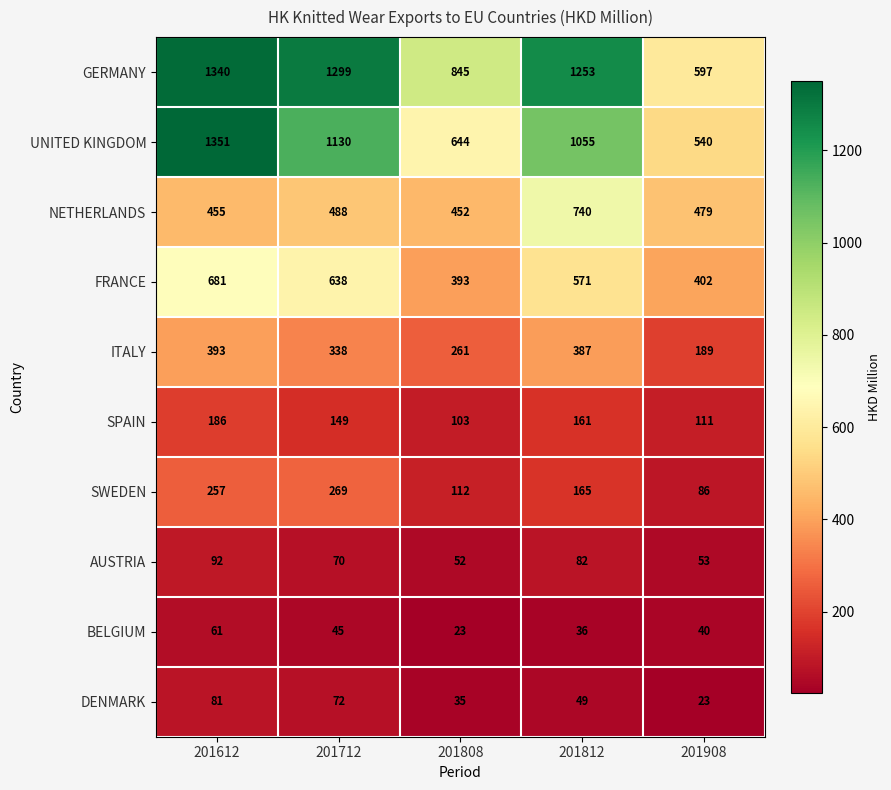

What is the spread (max minus min) of values at 201808?

822